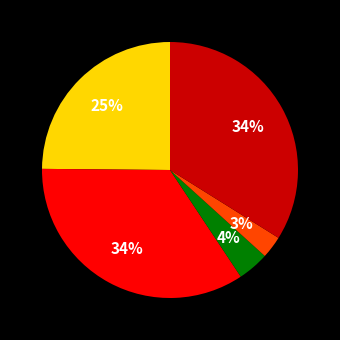

Is there a majority slice in this chart?

No